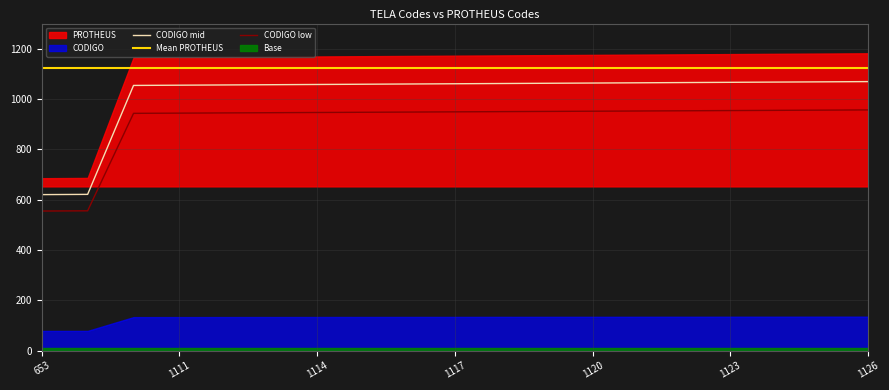

True or false: PROTHEUS and CODIGO intersect in this chart.

False